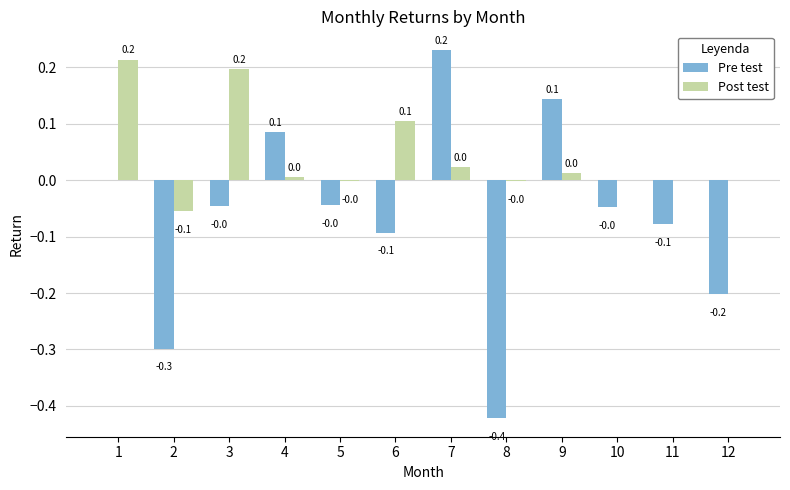

The Pre test series shows -0.2 at 8. True or false?

False